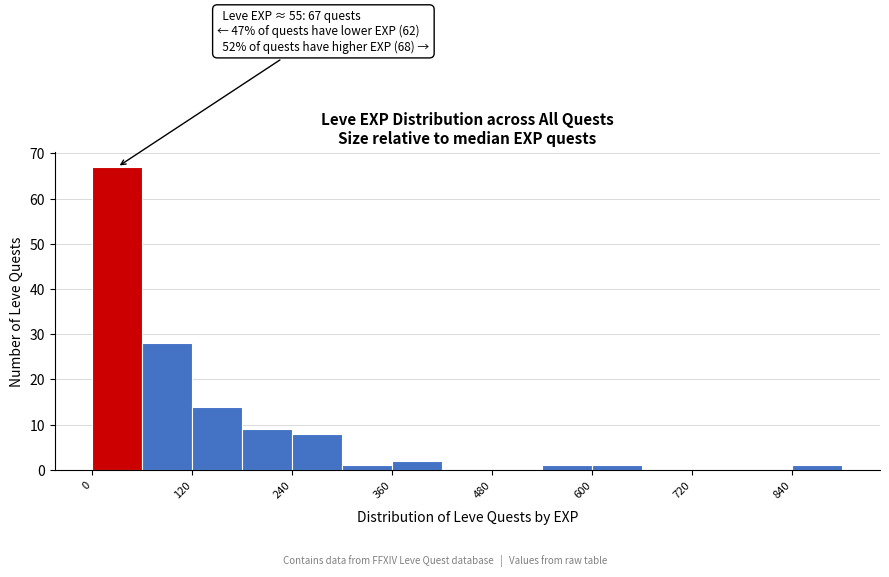

Around what value on the x-axis is the tallest bar? Give the approximate position of its centre, as read against the axis.

40